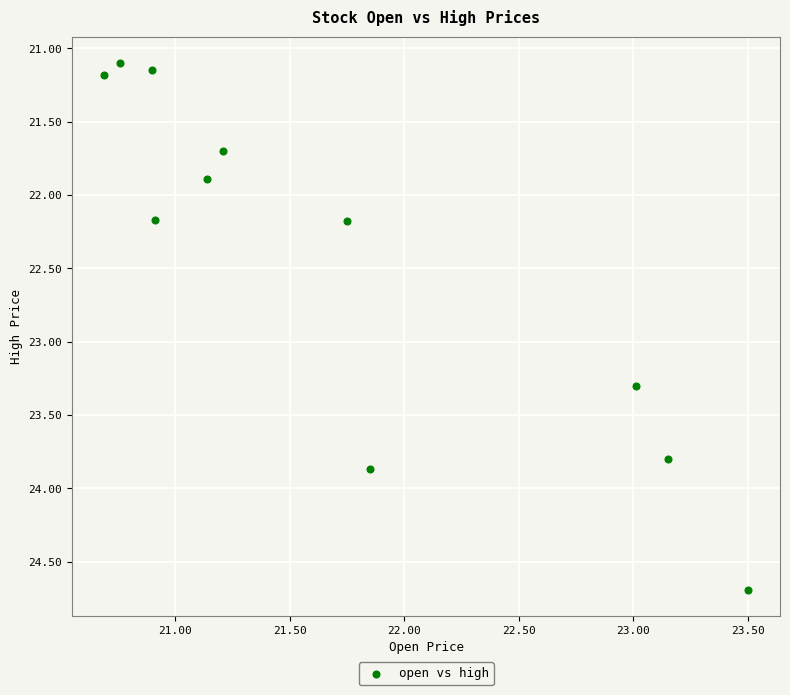

What is the average Y value?

22.5